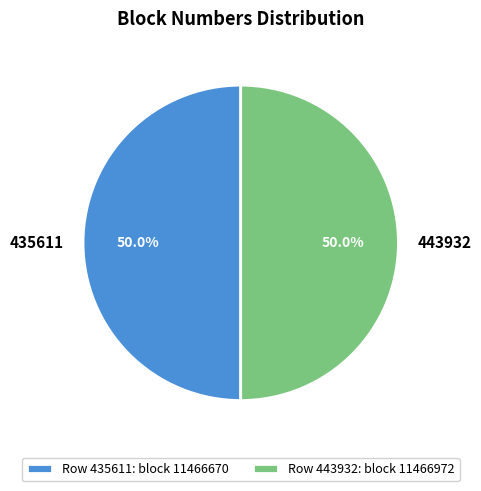

Count the number of slices in the pie.

2